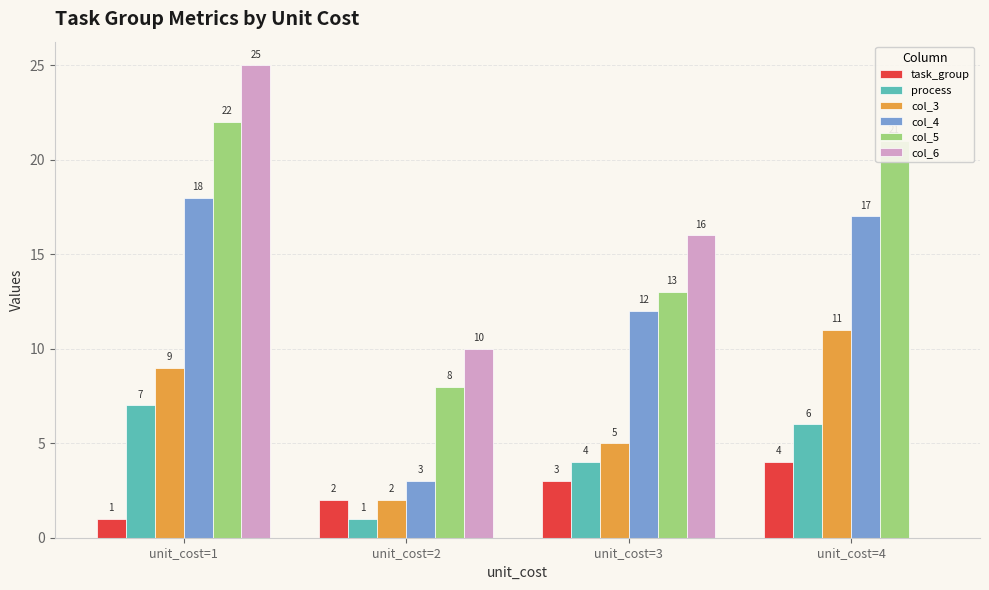

Where is task_group nearest to the value 2?

unit_cost=2